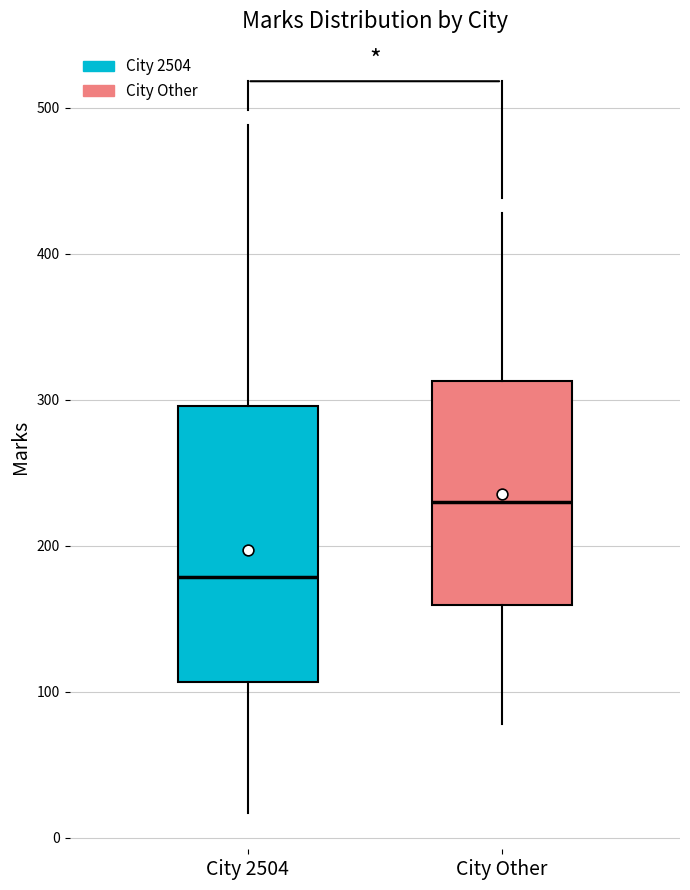

Which box's median line is the lowest?

City 2504